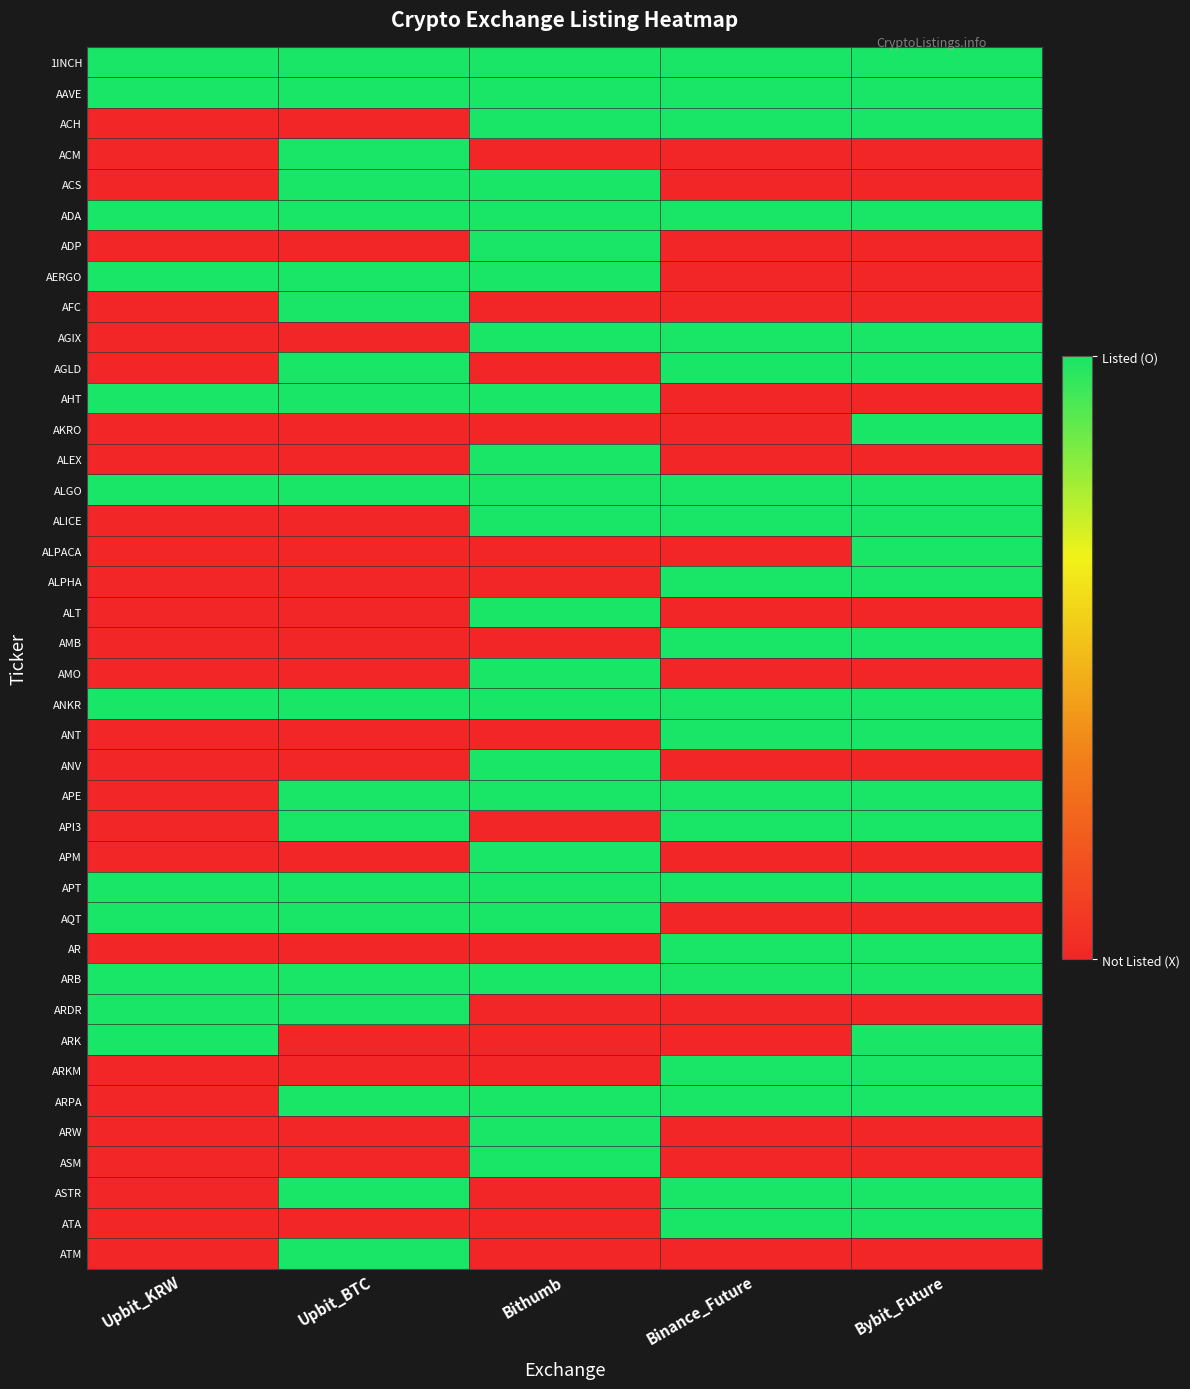

Reading left to right, transcribe all the data shown in this chart.

1INCH: Upbit_KRW=1	Upbit_BTC=1	Bithumb=1	Binance_Future=1	Bybit_Future=1
AAVE: Upbit_KRW=1	Upbit_BTC=1	Bithumb=1	Binance_Future=1	Bybit_Future=1
ACH: Upbit_KRW=0	Upbit_BTC=0	Bithumb=1	Binance_Future=1	Bybit_Future=1
ACM: Upbit_KRW=0	Upbit_BTC=1	Bithumb=0	Binance_Future=0	Bybit_Future=0
ACS: Upbit_KRW=0	Upbit_BTC=1	Bithumb=1	Binance_Future=0	Bybit_Future=0
ADA: Upbit_KRW=1	Upbit_BTC=1	Bithumb=1	Binance_Future=1	Bybit_Future=1
ADP: Upbit_KRW=0	Upbit_BTC=0	Bithumb=1	Binance_Future=0	Bybit_Future=0
AERGO: Upbit_KRW=1	Upbit_BTC=1	Bithumb=1	Binance_Future=0	Bybit_Future=0
AFC: Upbit_KRW=0	Upbit_BTC=1	Bithumb=0	Binance_Future=0	Bybit_Future=0
AGIX: Upbit_KRW=0	Upbit_BTC=0	Bithumb=1	Binance_Future=1	Bybit_Future=1
AGLD: Upbit_KRW=0	Upbit_BTC=1	Bithumb=0	Binance_Future=1	Bybit_Future=1
AHT: Upbit_KRW=1	Upbit_BTC=1	Bithumb=1	Binance_Future=0	Bybit_Future=0
AKRO: Upbit_KRW=0	Upbit_BTC=0	Bithumb=0	Binance_Future=0	Bybit_Future=1
ALEX: Upbit_KRW=0	Upbit_BTC=0	Bithumb=1	Binance_Future=0	Bybit_Future=0
ALGO: Upbit_KRW=1	Upbit_BTC=1	Bithumb=1	Binance_Future=1	Bybit_Future=1
ALICE: Upbit_KRW=0	Upbit_BTC=0	Bithumb=1	Binance_Future=1	Bybit_Future=1
ALPACA: Upbit_KRW=0	Upbit_BTC=0	Bithumb=0	Binance_Future=0	Bybit_Future=1
ALPHA: Upbit_KRW=0	Upbit_BTC=0	Bithumb=0	Binance_Future=1	Bybit_Future=1
ALT: Upbit_KRW=0	Upbit_BTC=0	Bithumb=1	Binance_Future=0	Bybit_Future=0
AMB: Upbit_KRW=0	Upbit_BTC=0	Bithumb=0	Binance_Future=1	Bybit_Future=1
AMO: Upbit_KRW=0	Upbit_BTC=0	Bithumb=1	Binance_Future=0	Bybit_Future=0
ANKR: Upbit_KRW=1	Upbit_BTC=1	Bithumb=1	Binance_Future=1	Bybit_Future=1
ANT: Upbit_KRW=0	Upbit_BTC=0	Bithumb=0	Binance_Future=1	Bybit_Future=1
ANV: Upbit_KRW=0	Upbit_BTC=0	Bithumb=1	Binance_Future=0	Bybit_Future=0
APE: Upbit_KRW=0	Upbit_BTC=1	Bithumb=1	Binance_Future=1	Bybit_Future=1
API3: Upbit_KRW=0	Upbit_BTC=1	Bithumb=0	Binance_Future=1	Bybit_Future=1
APM: Upbit_KRW=0	Upbit_BTC=0	Bithumb=1	Binance_Future=0	Bybit_Future=0
APT: Upbit_KRW=1	Upbit_BTC=1	Bithumb=1	Binance_Future=1	Bybit_Future=1
AQT: Upbit_KRW=1	Upbit_BTC=1	Bithumb=1	Binance_Future=0	Bybit_Future=0
AR: Upbit_KRW=0	Upbit_BTC=0	Bithumb=0	Binance_Future=1	Bybit_Future=1
ARB: Upbit_KRW=1	Upbit_BTC=1	Bithumb=1	Binance_Future=1	Bybit_Future=1
ARDR: Upbit_KRW=1	Upbit_BTC=1	Bithumb=0	Binance_Future=0	Bybit_Future=0
ARK: Upbit_KRW=1	Upbit_BTC=0	Bithumb=0	Binance_Future=0	Bybit_Future=1
ARKM: Upbit_KRW=0	Upbit_BTC=0	Bithumb=0	Binance_Future=1	Bybit_Future=1
ARPA: Upbit_KRW=0	Upbit_BTC=1	Bithumb=1	Binance_Future=1	Bybit_Future=1
ARW: Upbit_KRW=0	Upbit_BTC=0	Bithumb=1	Binance_Future=0	Bybit_Future=0
ASM: Upbit_KRW=0	Upbit_BTC=0	Bithumb=1	Binance_Future=0	Bybit_Future=0
ASTR: Upbit_KRW=0	Upbit_BTC=1	Bithumb=0	Binance_Future=1	Bybit_Future=1
ATA: Upbit_KRW=0	Upbit_BTC=0	Bithumb=0	Binance_Future=1	Bybit_Future=1
ATM: Upbit_KRW=0	Upbit_BTC=1	Bithumb=0	Binance_Future=0	Bybit_Future=0